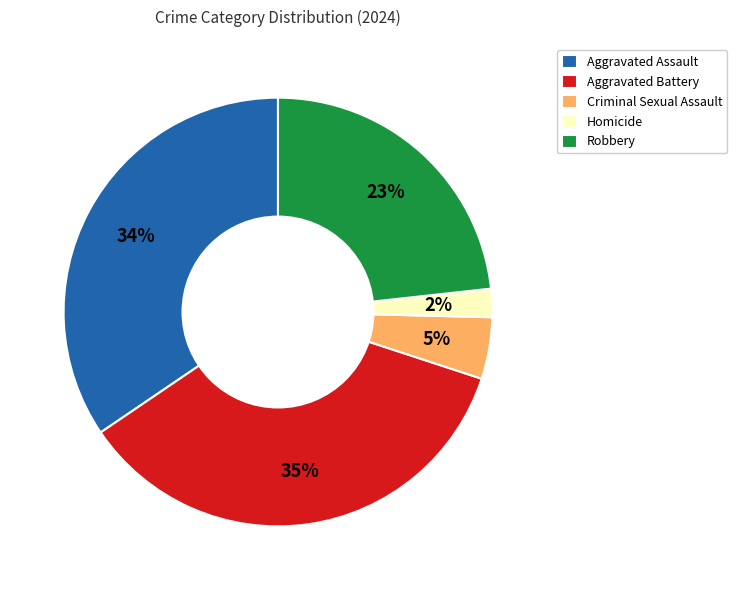

Rank the categories by value from highest to lowest.

Aggravated Battery, Aggravated Assault, Robbery, Criminal Sexual Assault, Homicide